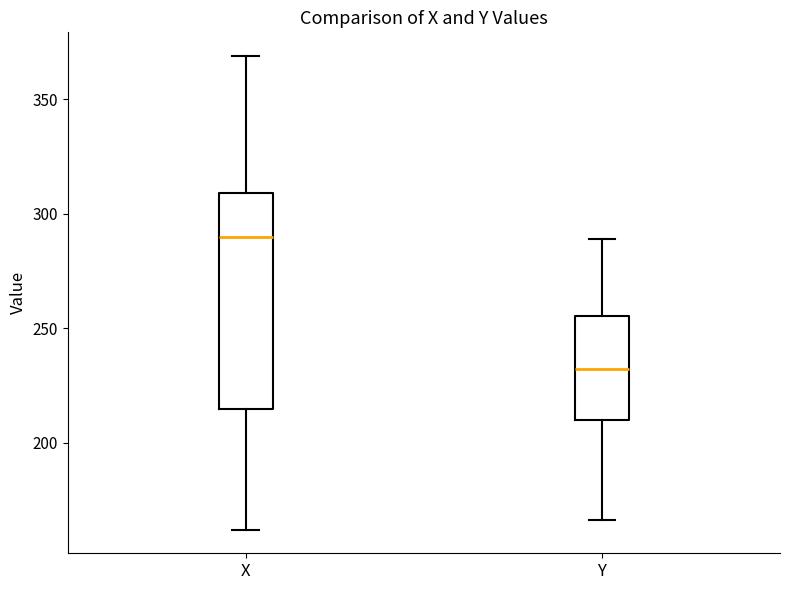

Which box's median line is the highest?

X